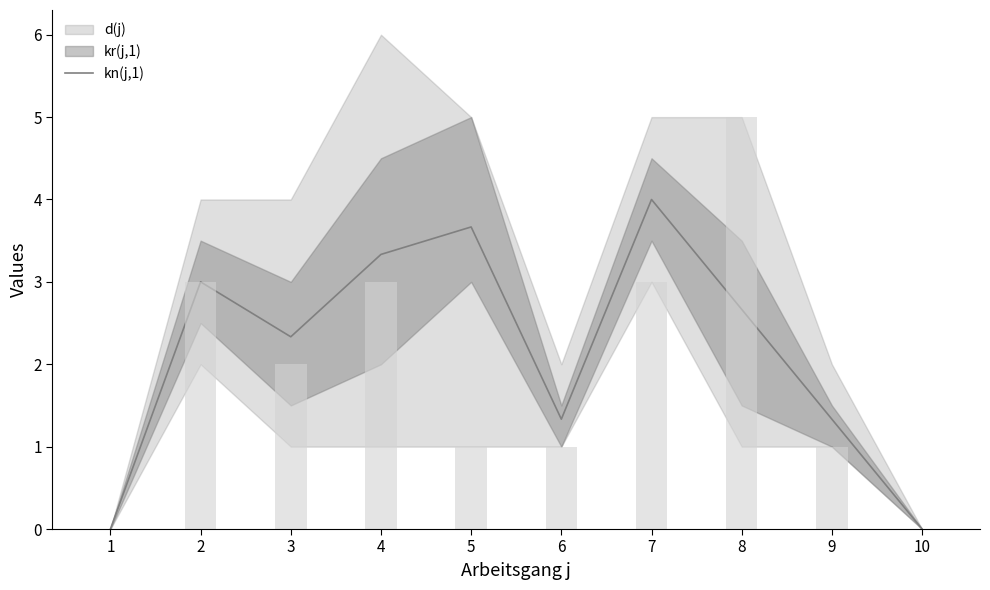

What is the average value?

2.2